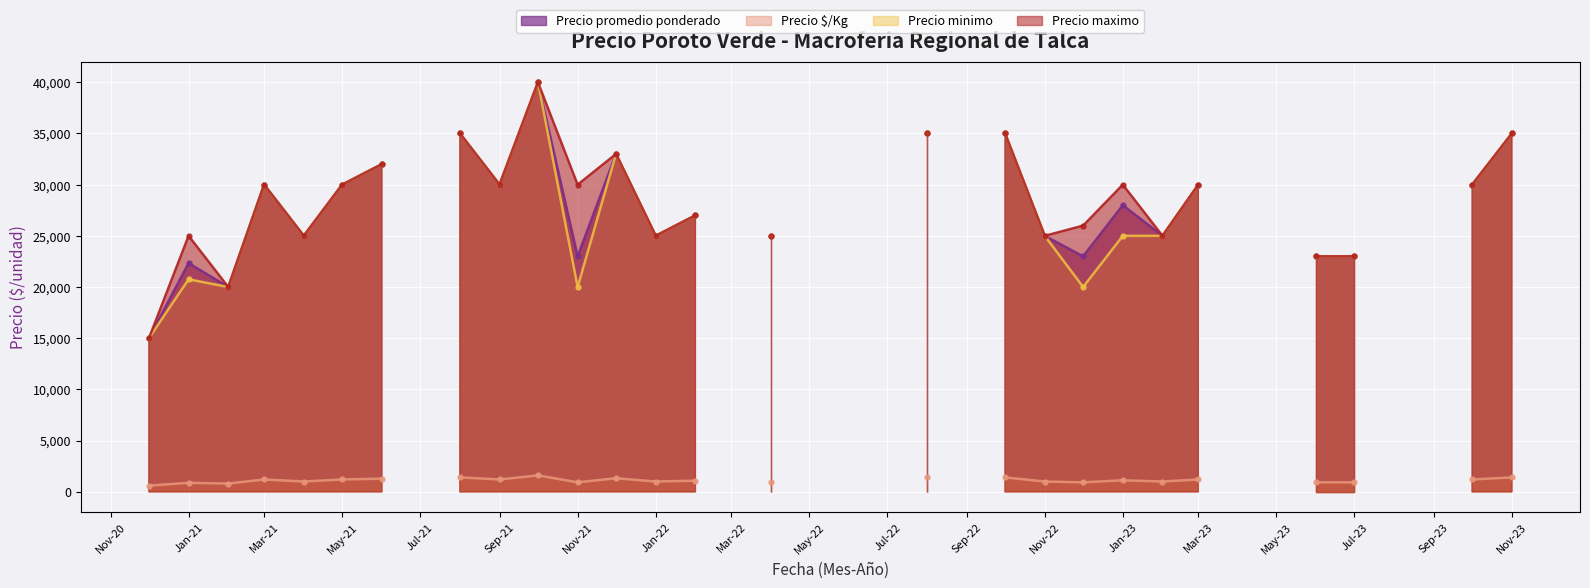

At which category does Precio minimo reach its first local valley?

2021-02